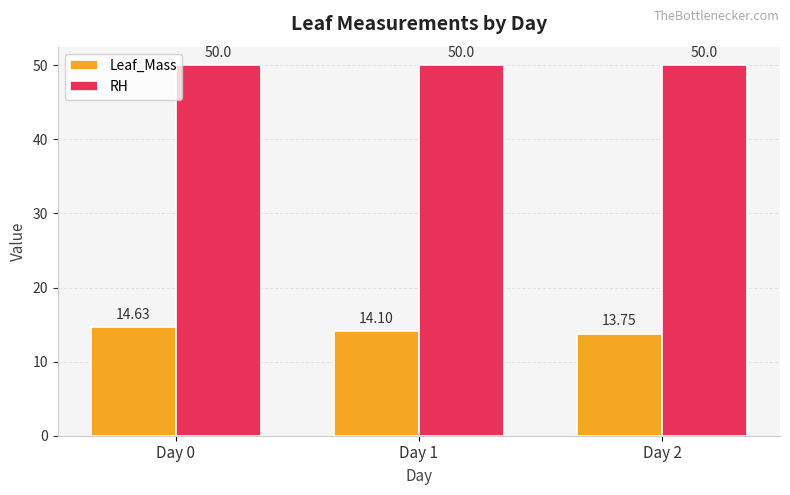

What is the sum of the Leaf_Mass values at Day 1 and Day 0?

28.7